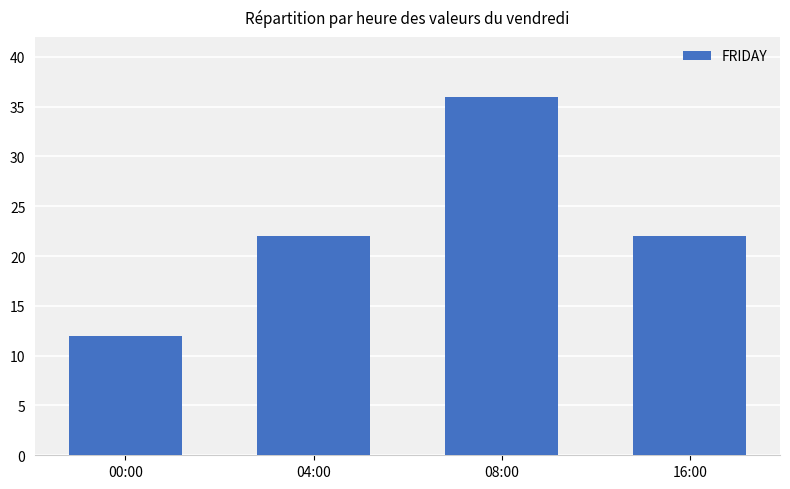

What is the value of the 3rd bar from the left?

36